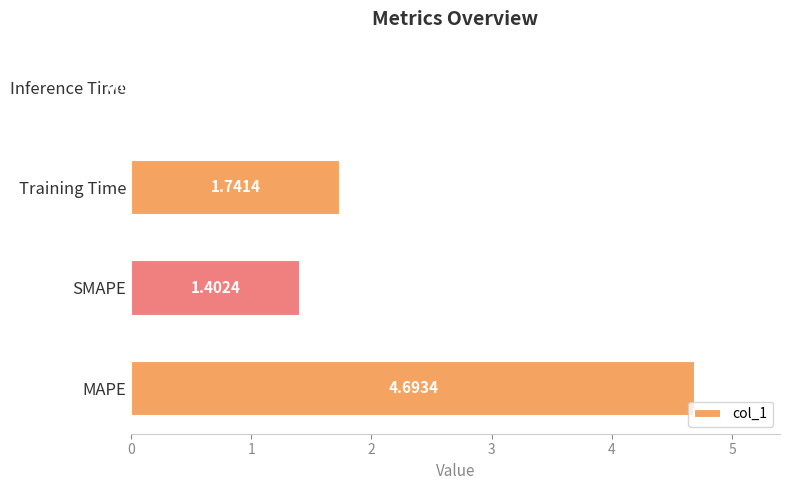

What is the sum of all values?

7.8